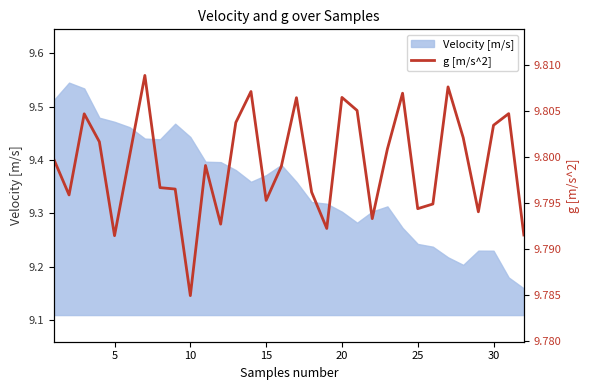

Reading right to left, what are all the values shown in this chart?

9.8	9.8	9.8	9.8	9.8	9.8	9.8	9.8	9.8	9.8	9.8	9.8	9.8	9.8	9.8	9.8	9.8	9.8	9.8	9.8	9.8	9.8	9.8	9.8	9.8	9.8	9.8	9.8	9.8	9.8	9.8	9.8